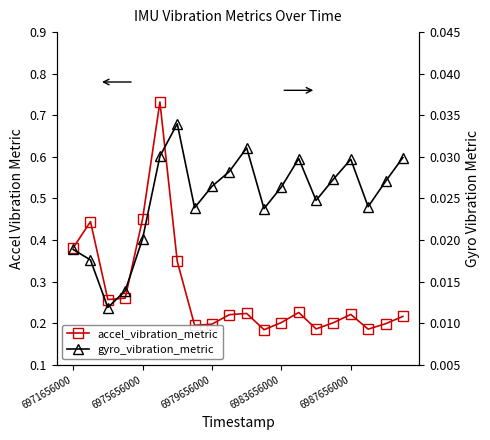

At 6983656000, list the series in order from smallest to largest.

gyro_vibration_metric, accel_vibration_metric